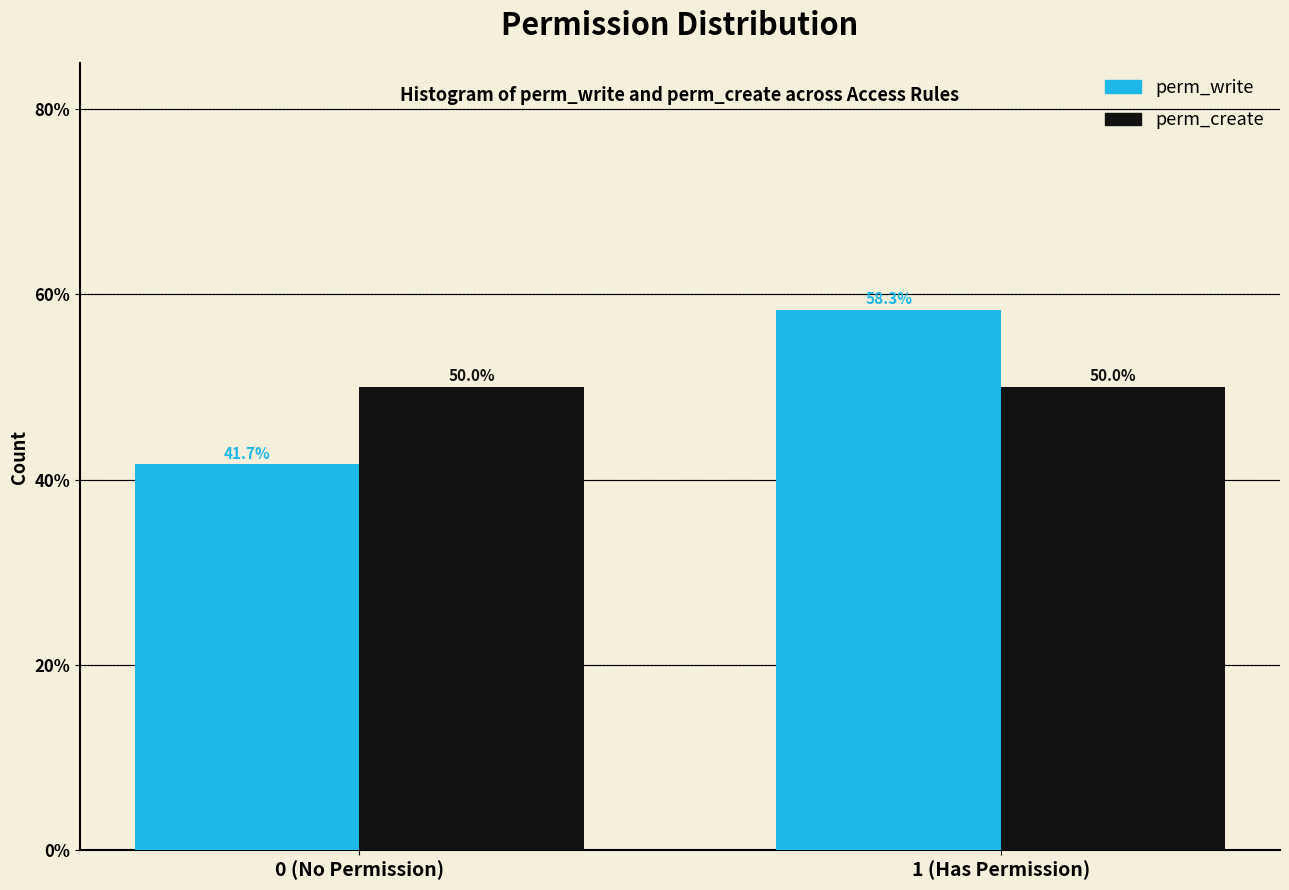

Reading left to right, extract all data points from this chart.

perm_write: 41.7	58.3
perm_create: 50.0	50.0